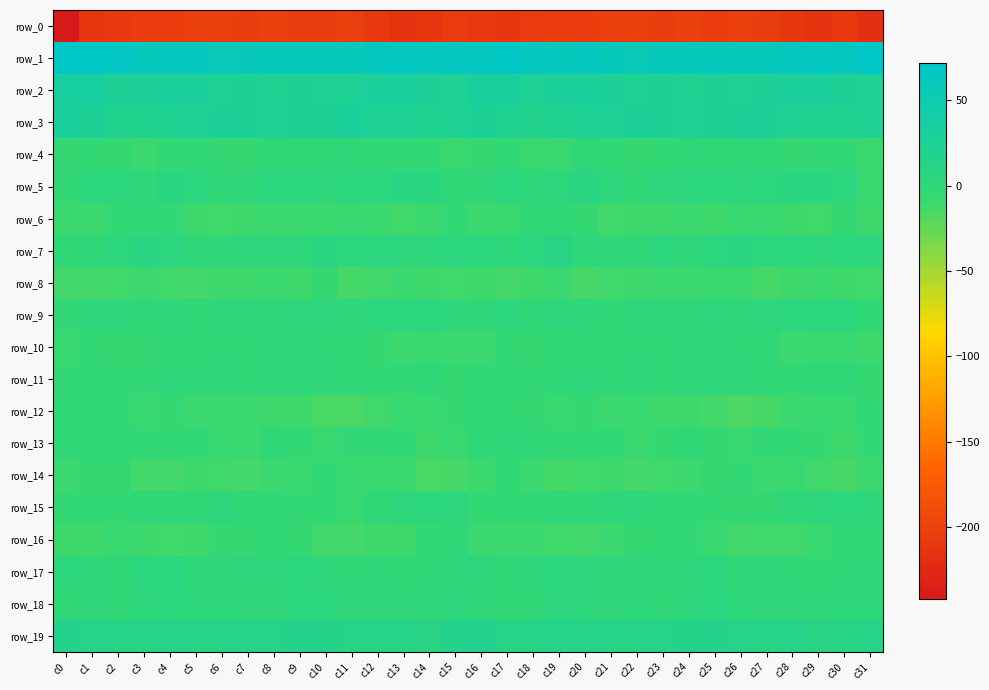

What is the minimum value for row_12?

-17.7